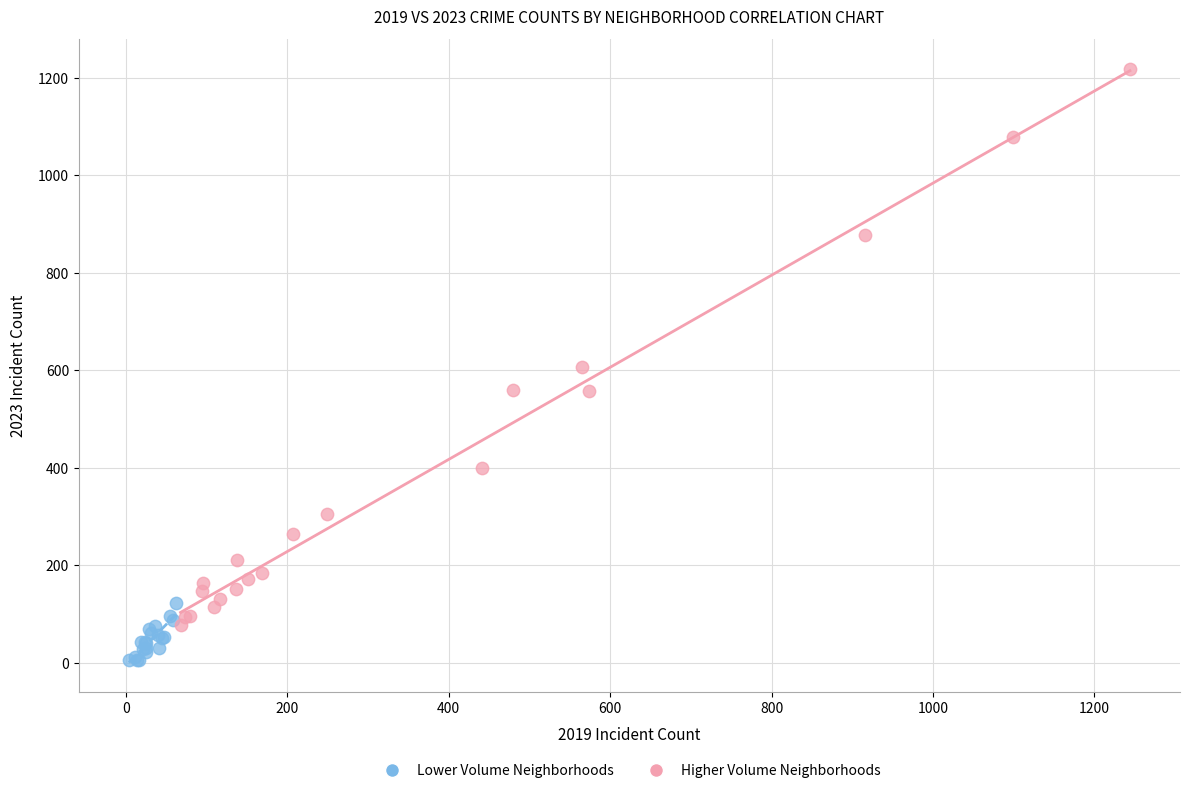

Which series reaches the minimum Y coordinate?

Lower Volume Neighborhoods